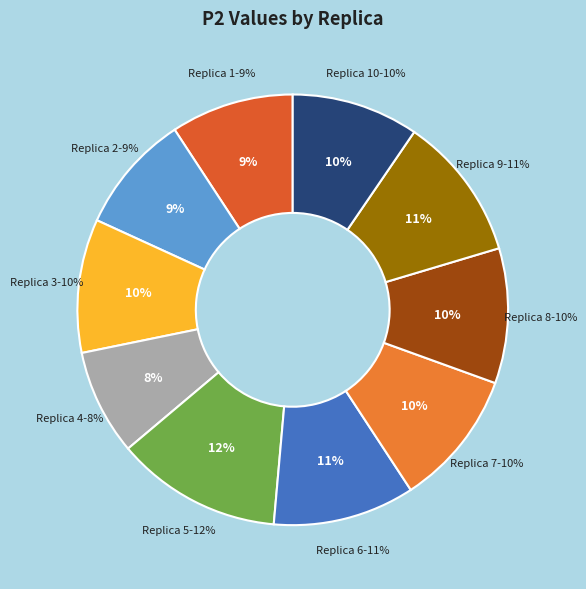

How much of the chart is everything except 1?

90.8%